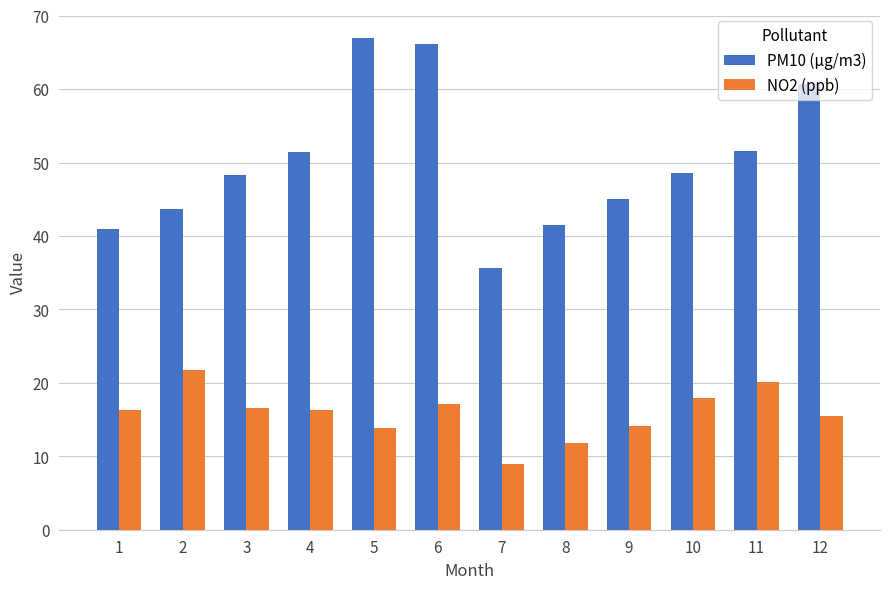

What are all the series names shown in the legend?

PM10 (μg/m3), NO2 (ppb)